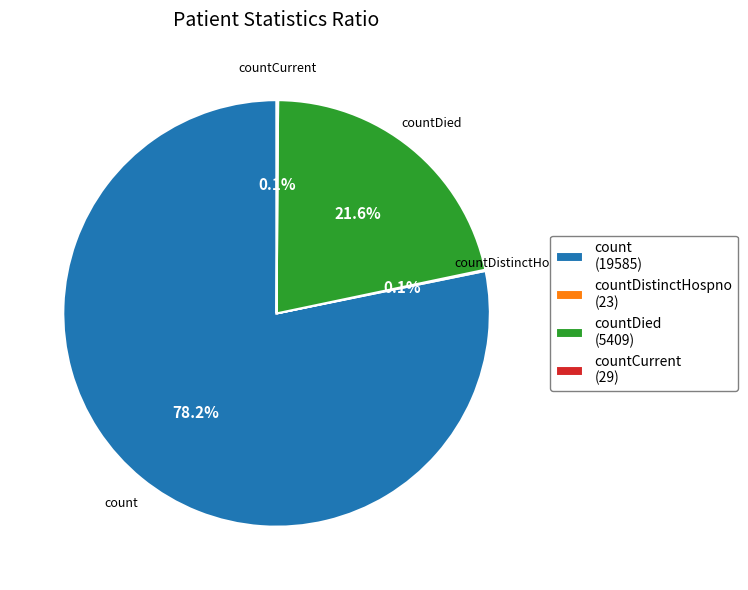

What is the majority slice?

count